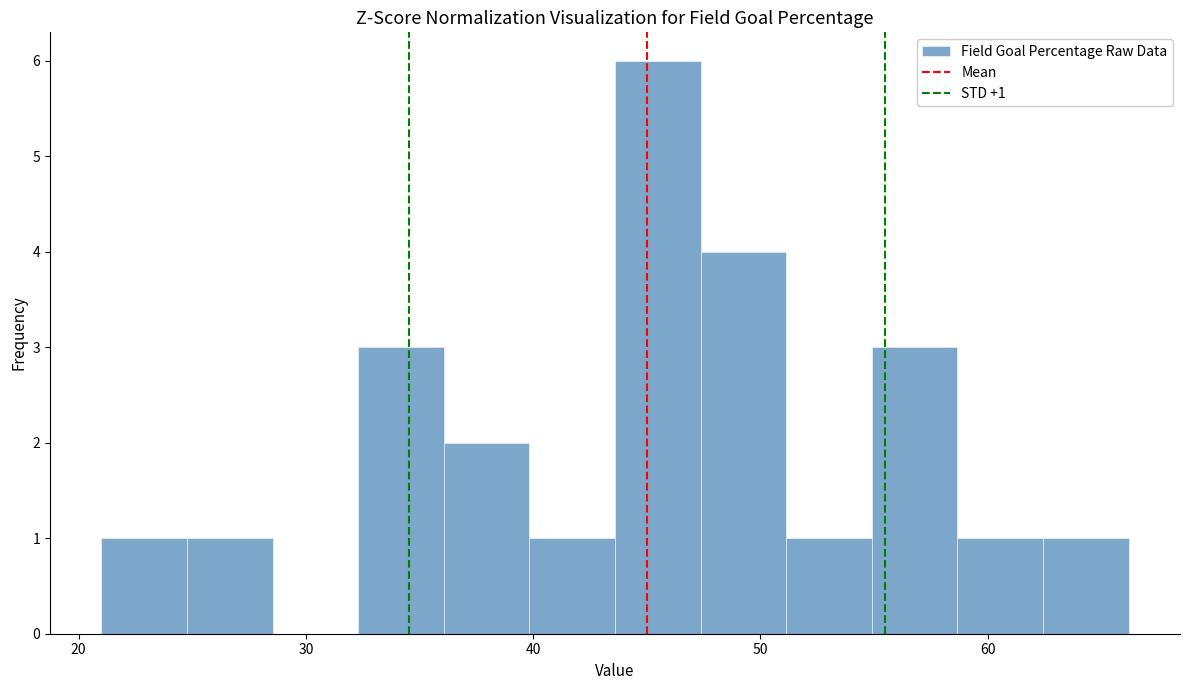

Around what value on the x-axis is the tallest bar? Give the approximate position of its centre, as read against the axis.

45